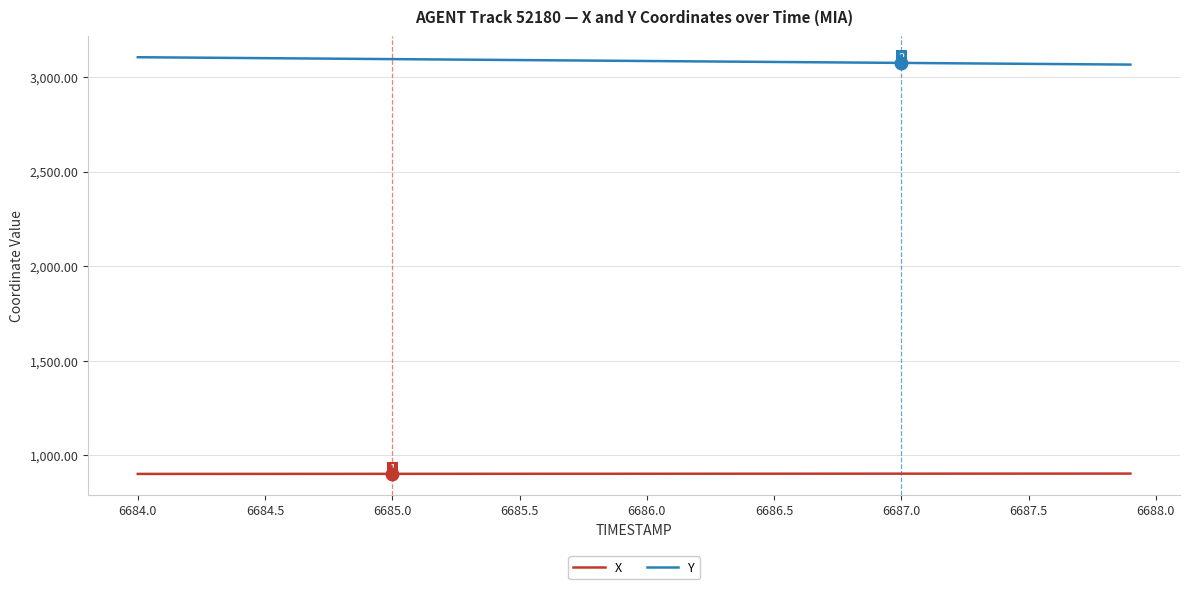

Does the chart display data point markers on the line(s)?

No